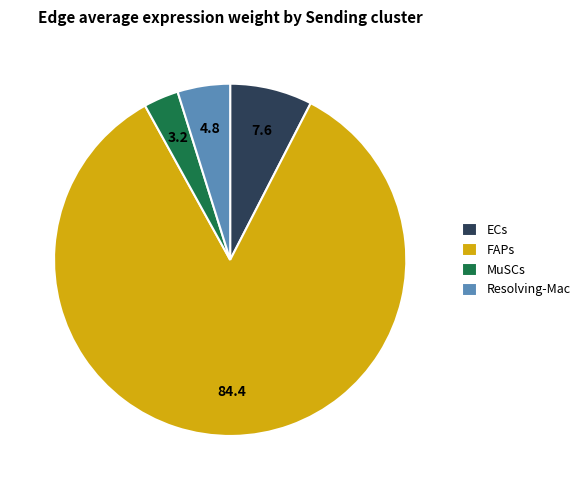

Approximately how many times larger is the value at FAPs compared to MuSCs?

26.3